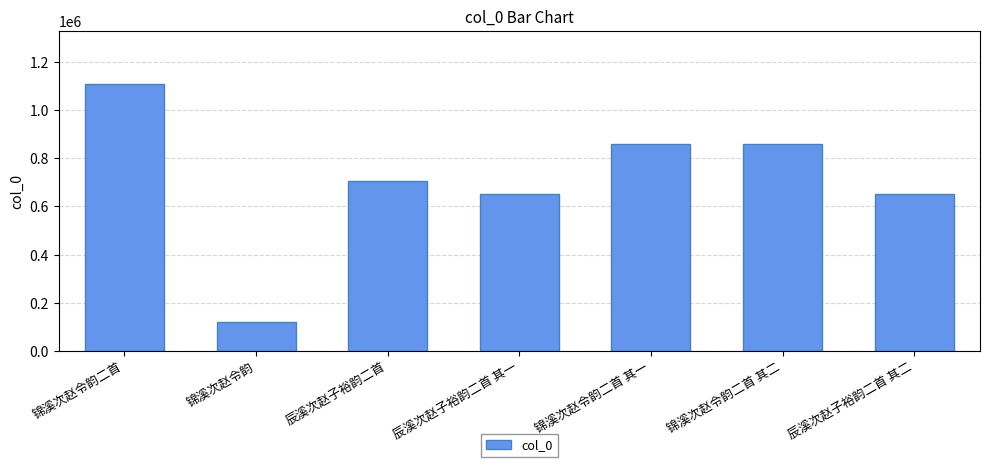

Between 锦溪次赵令韵二首 其一 and 辰溪次赵子裕韵二首 其一, which is larger?

锦溪次赵令韵二首 其一